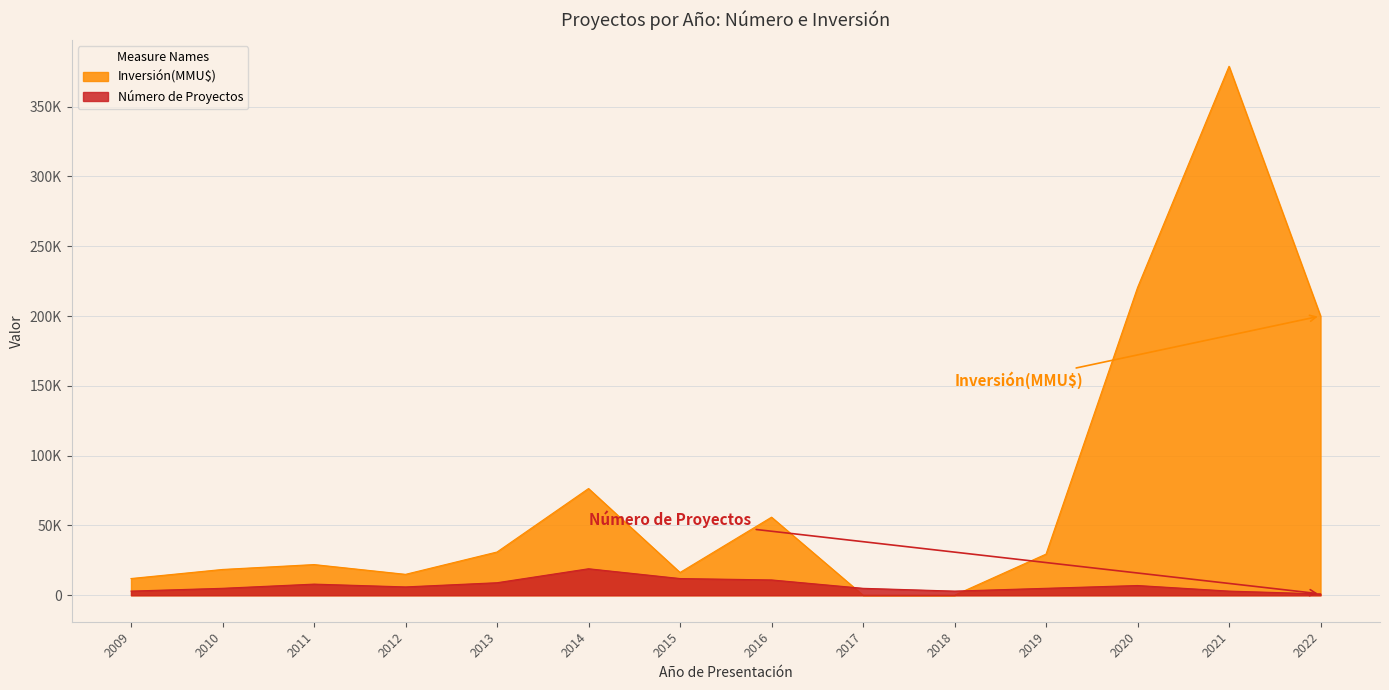

Between which two adjacent categories do Número de Proyectos and Inversión(MMU$) first intersect?

2016 and 2017